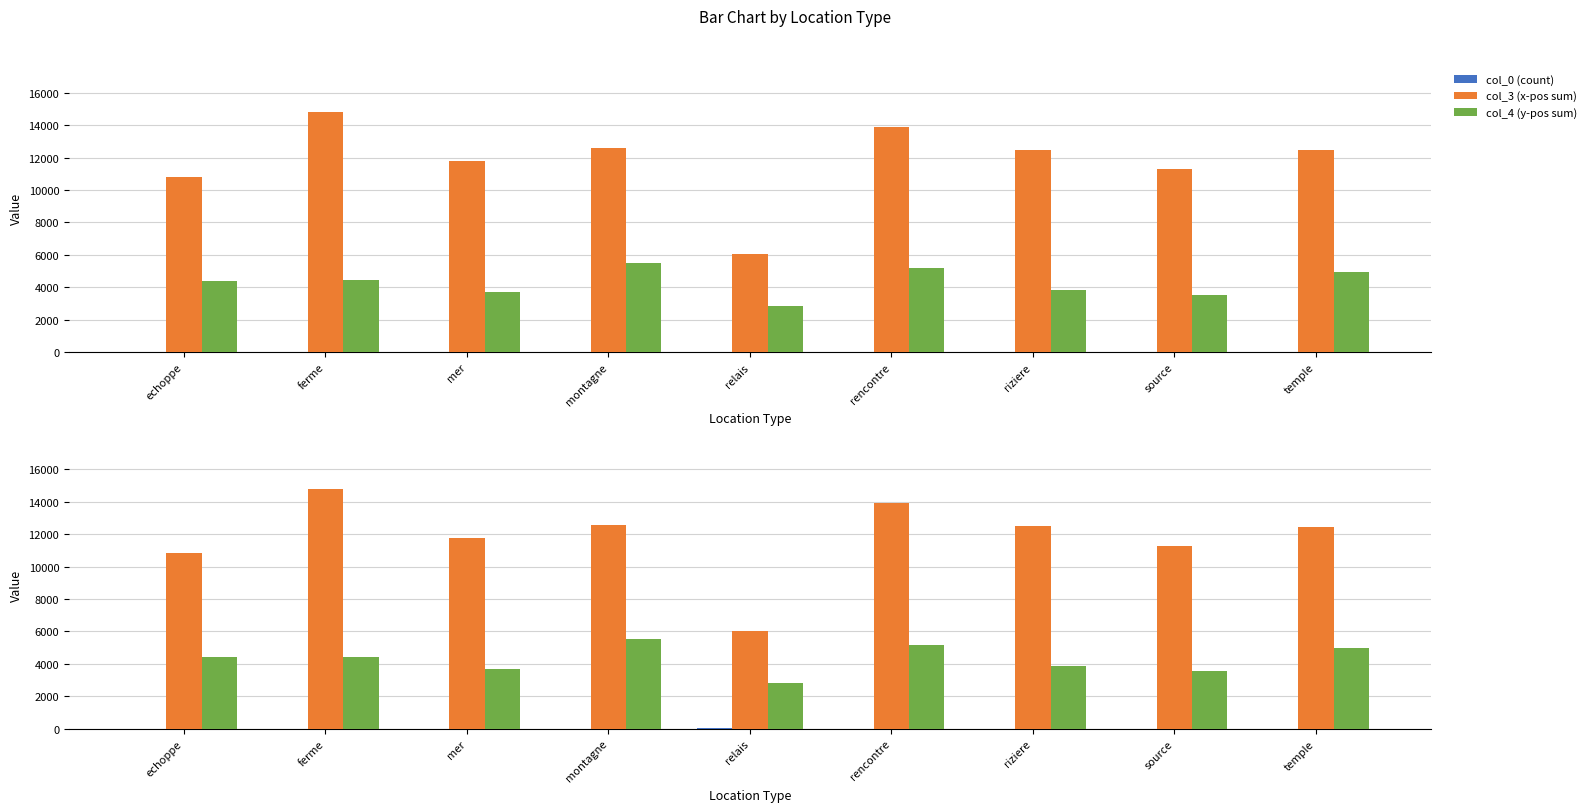

What are all the series names shown in the legend?

col_0, col_3, col_4